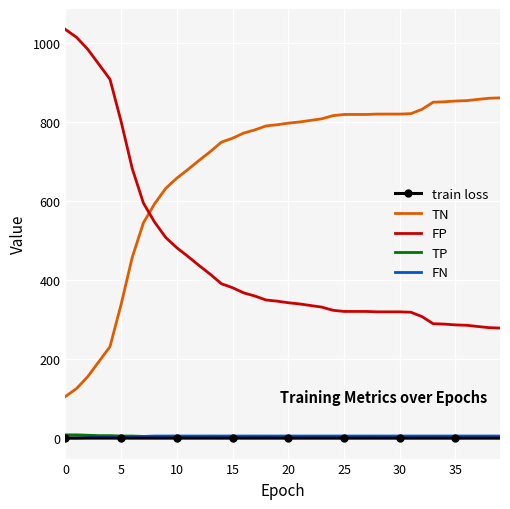

What is the difference between the maximum and minimum values in the FN series?

5.0